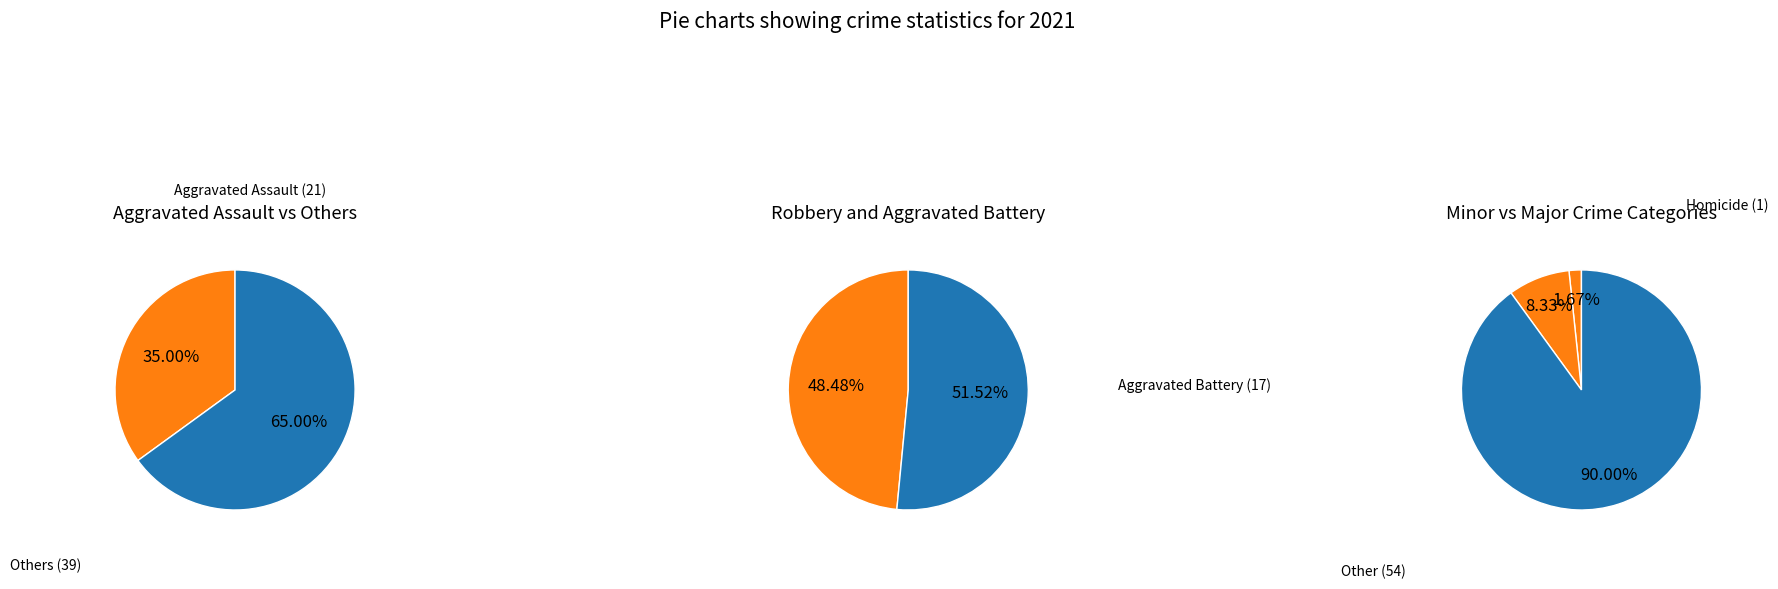

Rank the categories by value from lowest to highest.

Homicide, Criminal Sexual Assault, Robbery, Aggravated Battery, Aggravated Assault